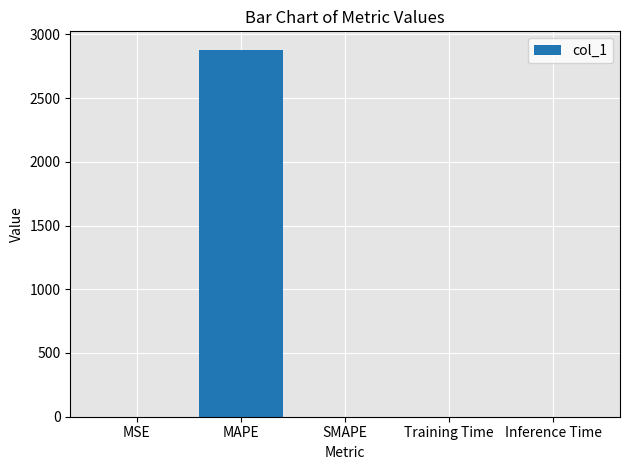

The value at SMAPE is 0.0. True or false?

True